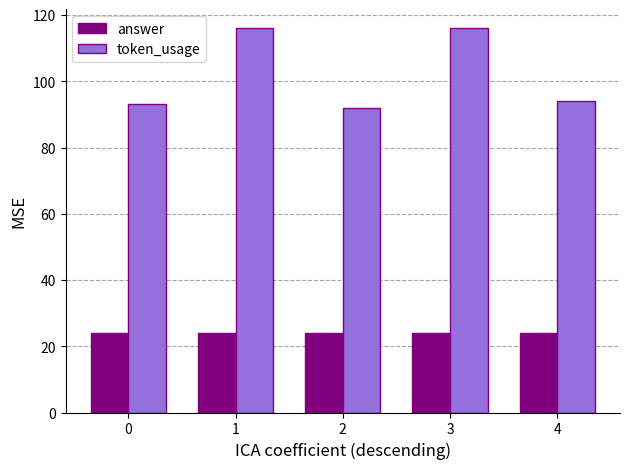

How many distinct data groups are displayed?

2